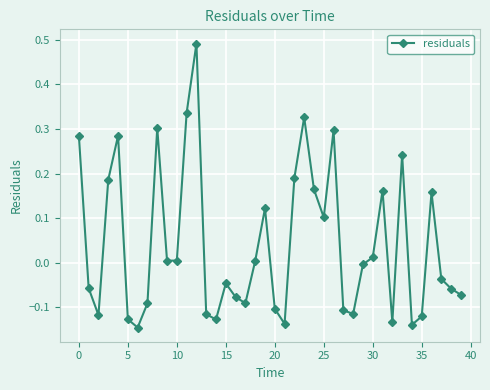

True or false: the data has more than 1 interior local peaks.

True